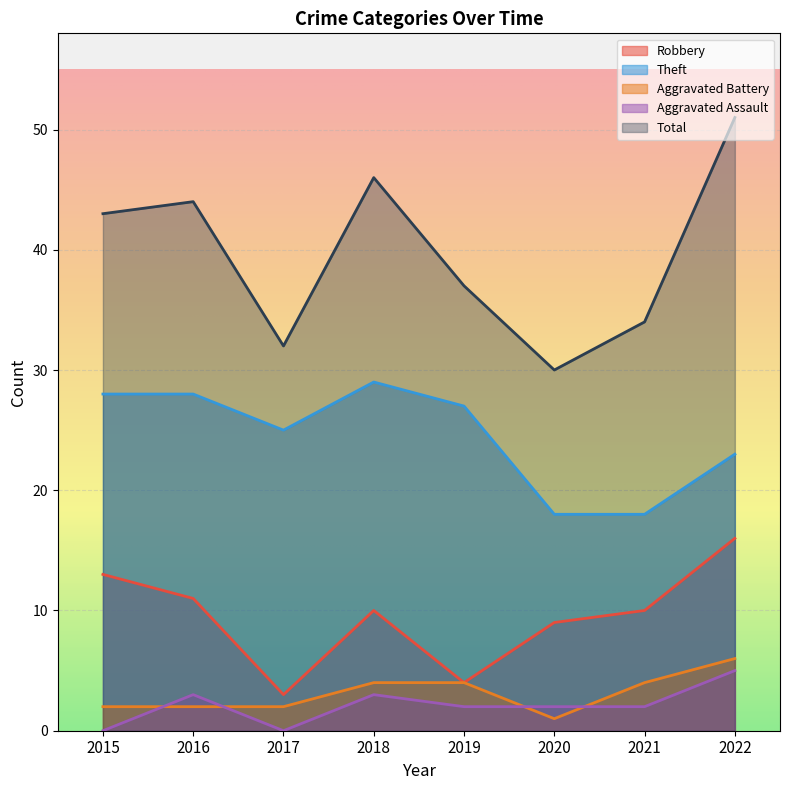

The value of Theft at 2021 is 8. True or false?

False